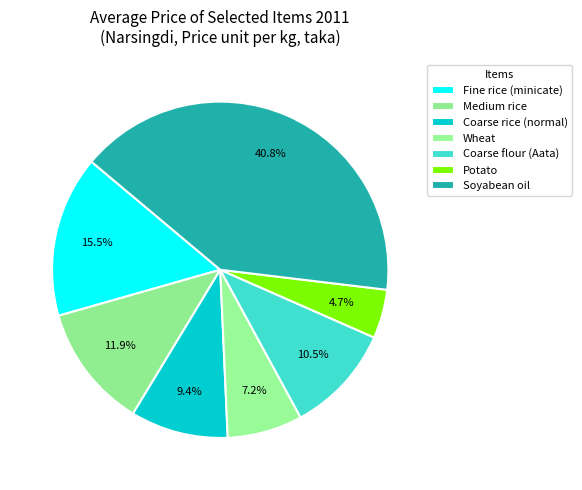

How much of the chart is everything except Coarse rice (normal)?

90.6%